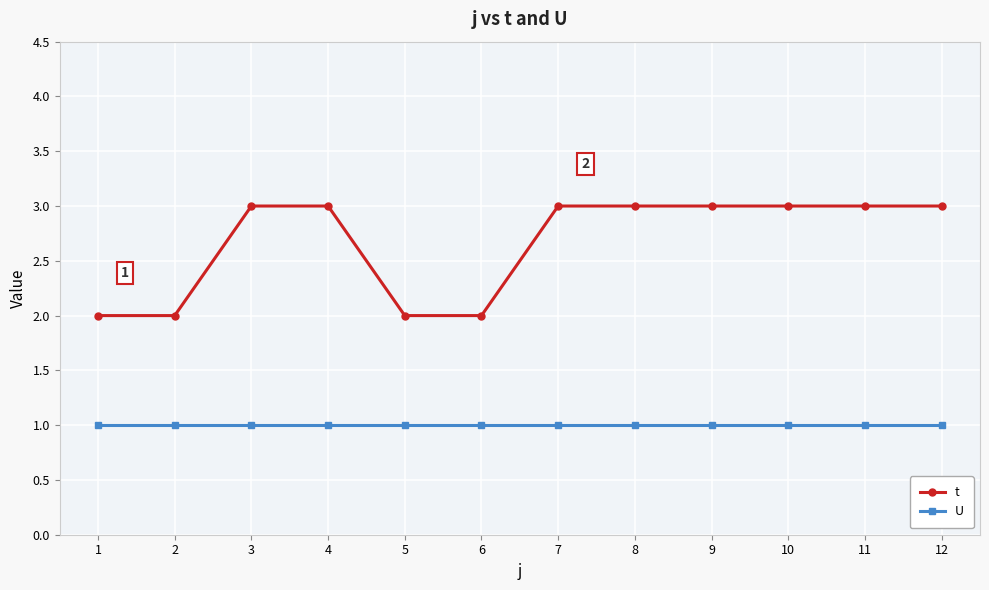

What is the total value across all series at 7?

4